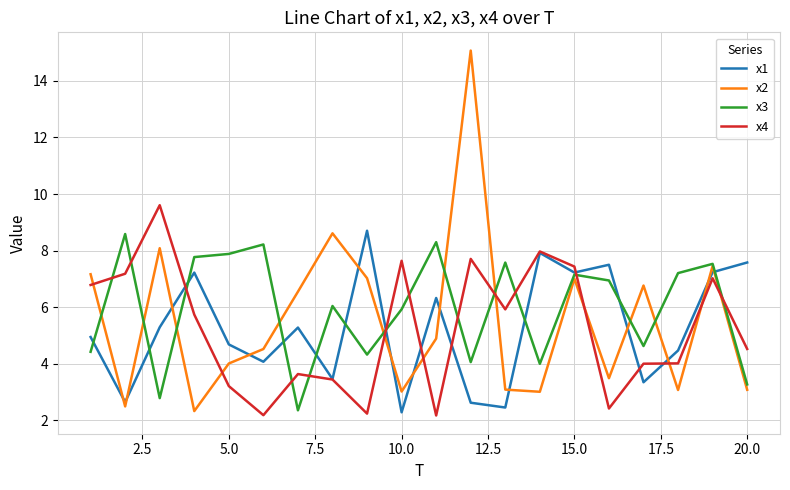

What is the minimum value shown in the chart?

2.2